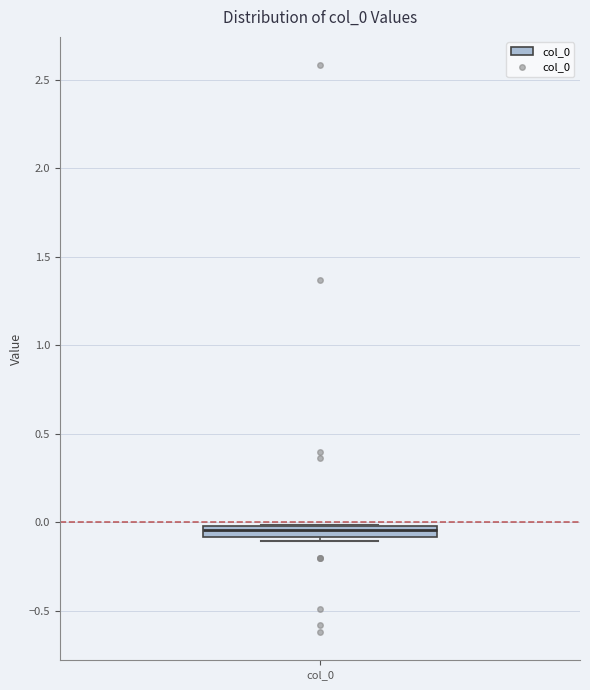

Where is the upper edge of the box for col_0 on the y-axis? The values are not printed on the chart, so give them approximately, as read against the axis.

0.00